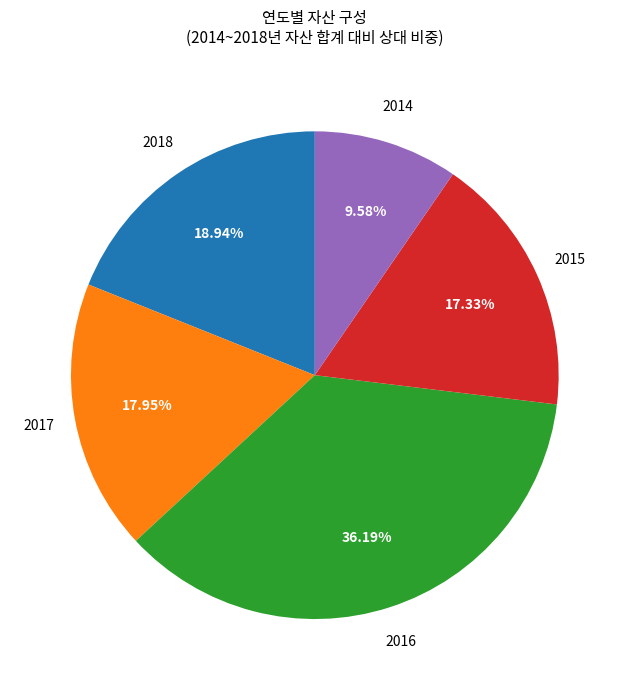

Count the number of slices in the pie.

5